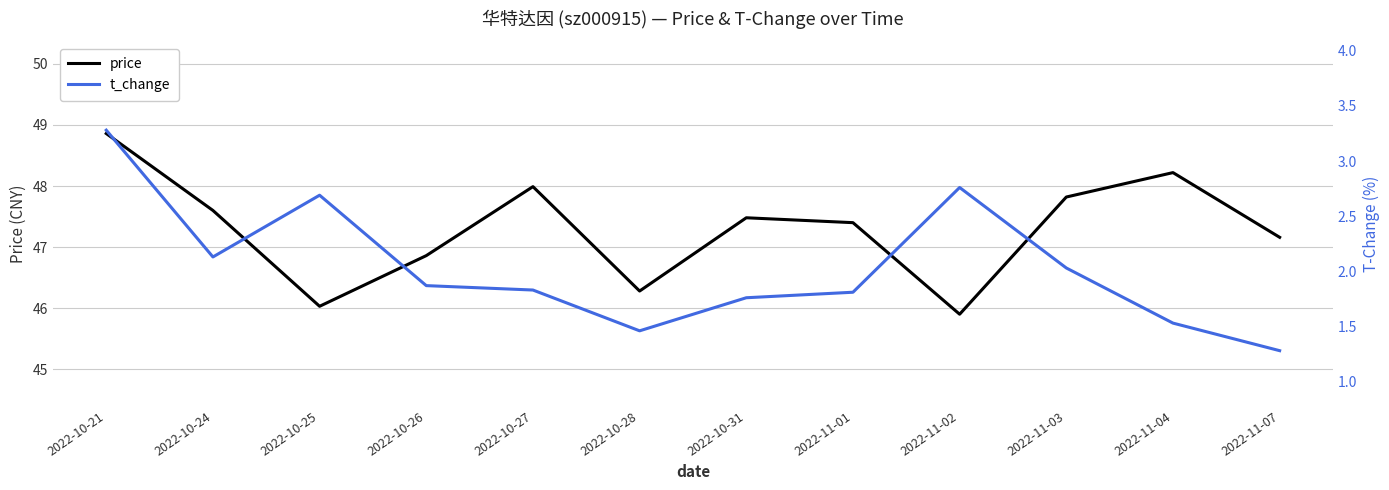

Rank the series at 2022-10-28 from highest to lowest value.

price, t_change